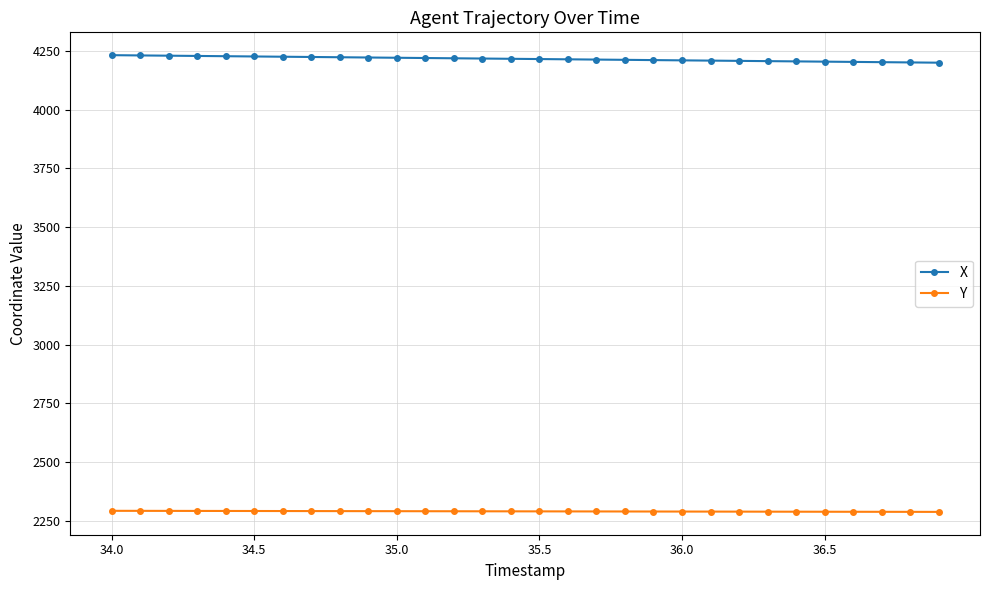

What is the average value of the X series?

4215.8